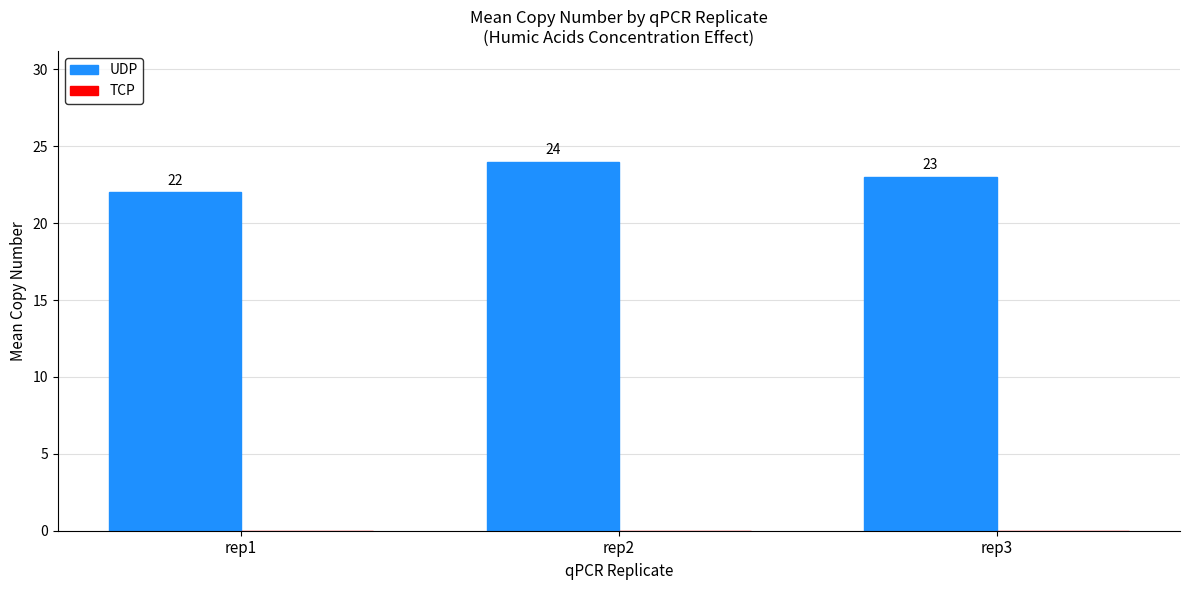

What is the greatest value displayed?

24